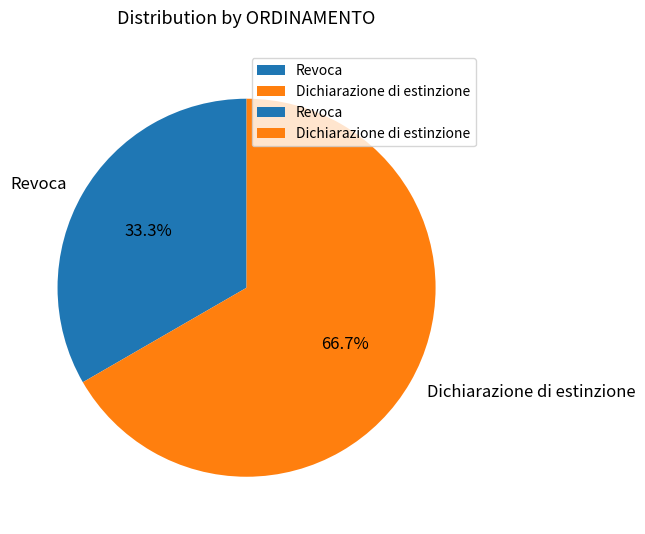

Does Revoca represent more than half of the total?

No